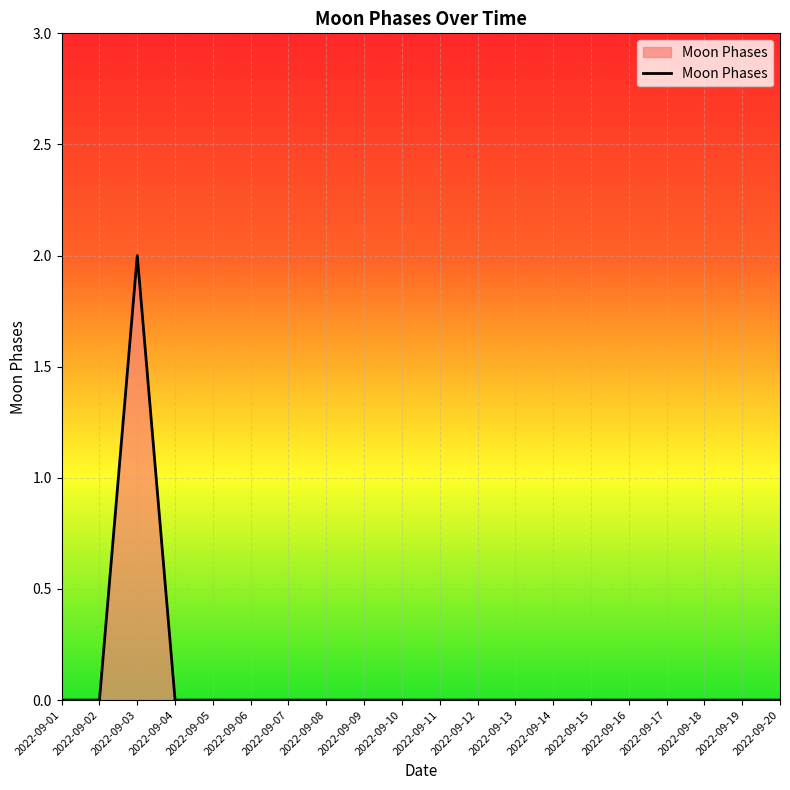

Reading left to right, transcribe all the data shown in this chart.

2022-09-01=0	2022-09-02=0	2022-09-03=2	2022-09-04=0	2022-09-05=0	2022-09-06=0	2022-09-07=0	2022-09-08=0	2022-09-09=0	2022-09-10=0	2022-09-11=0	2022-09-12=0	2022-09-13=0	2022-09-14=0	2022-09-15=0	2022-09-16=0	2022-09-17=0	2022-09-18=0	2022-09-19=0	2022-09-20=0